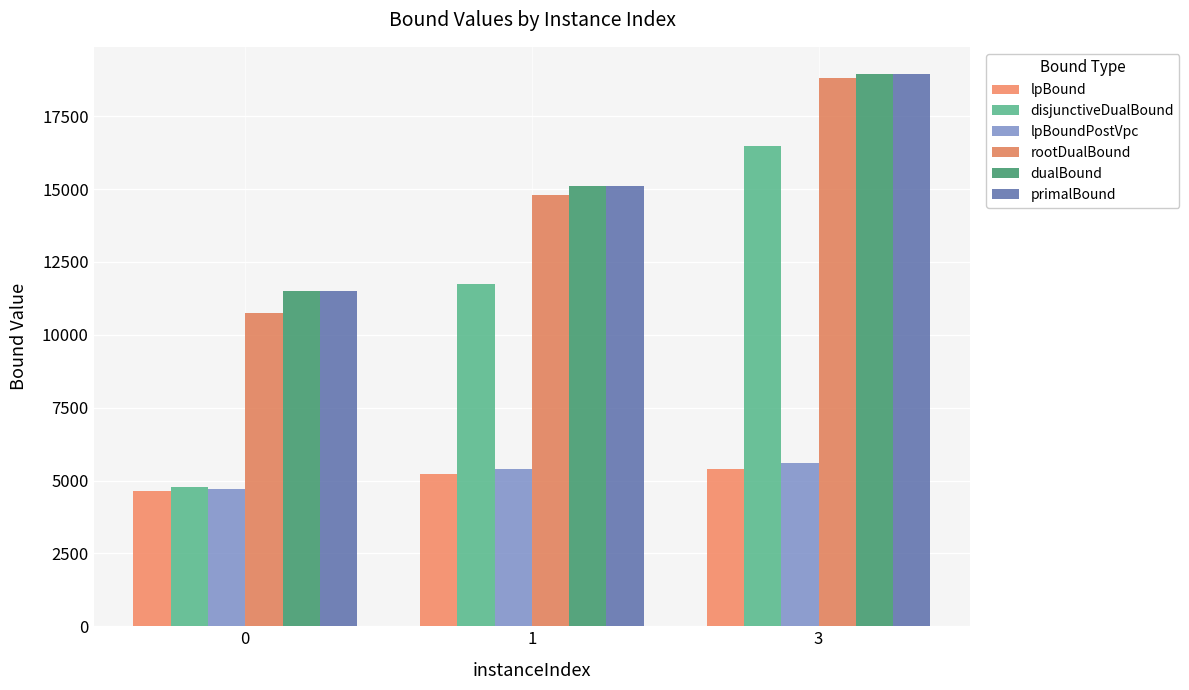

What is the difference between the maximum and second lowest values in the lpBoundPostVpc series?

204.3